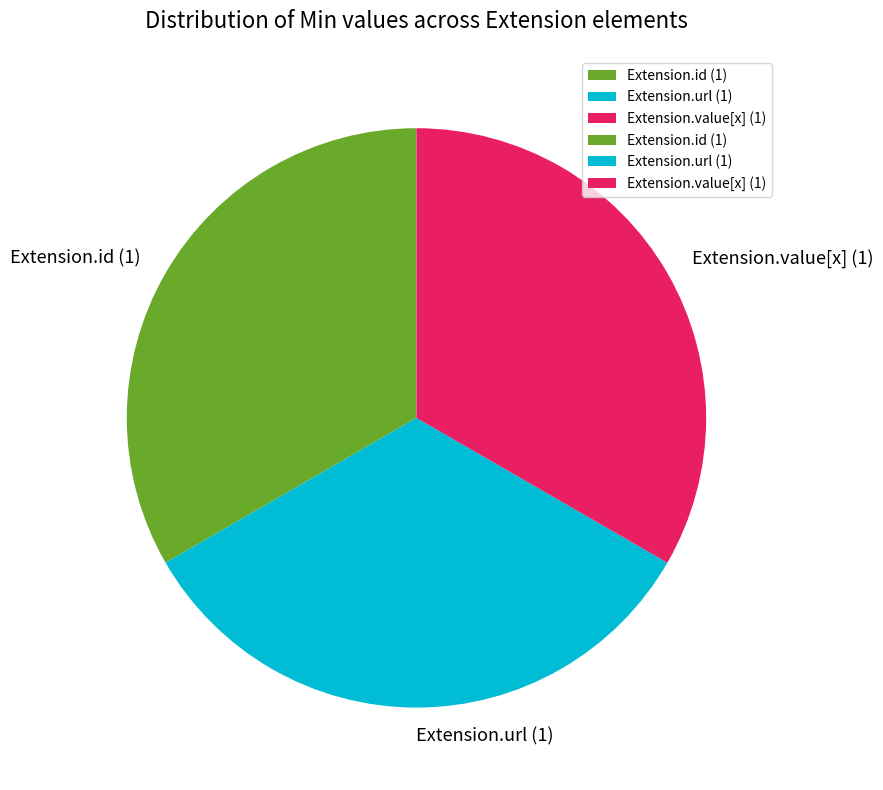

The Extension.value[x] (1) slice represents 26% of the pie. True or false?

False